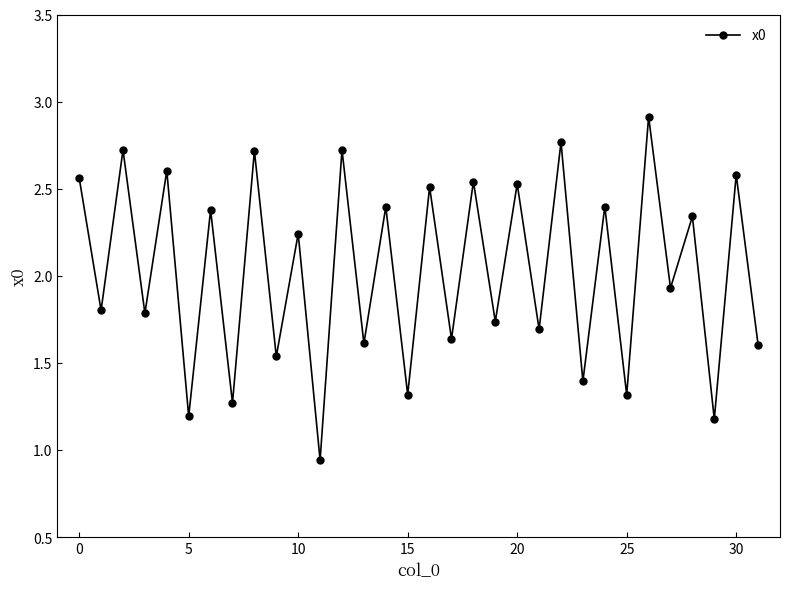

What is the sum of all values?

64.9